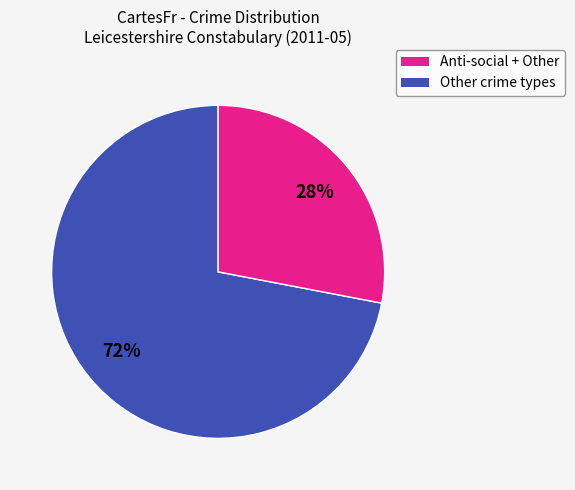

How many slices are in this pie chart?

2